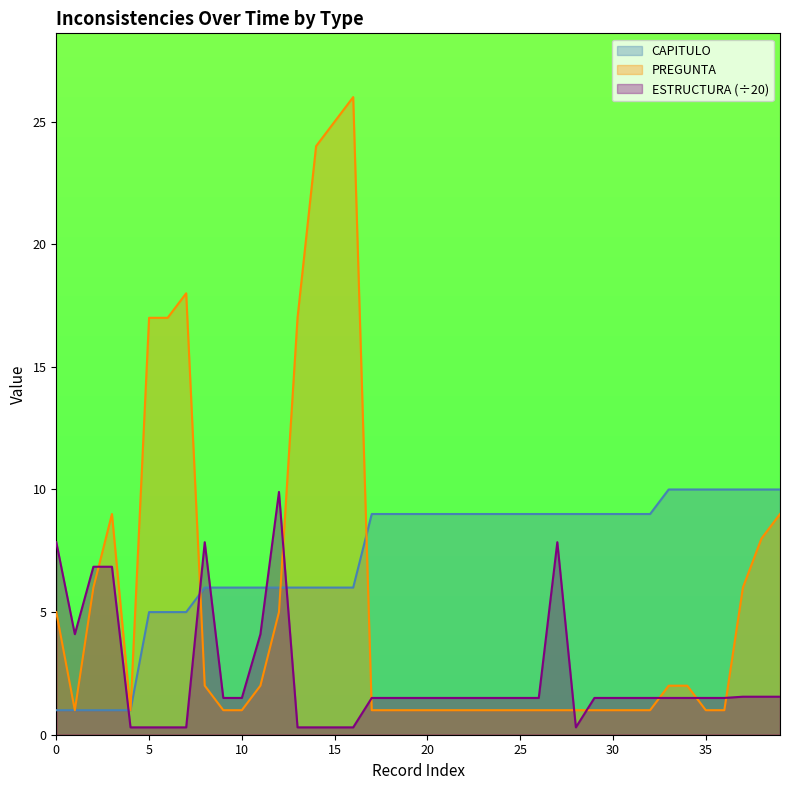

At how many categories does at least one series exceed 22?

3